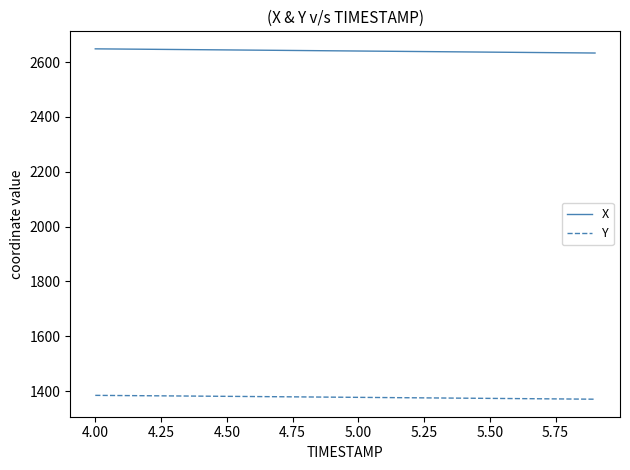

How many distinct data groups are displayed?

2